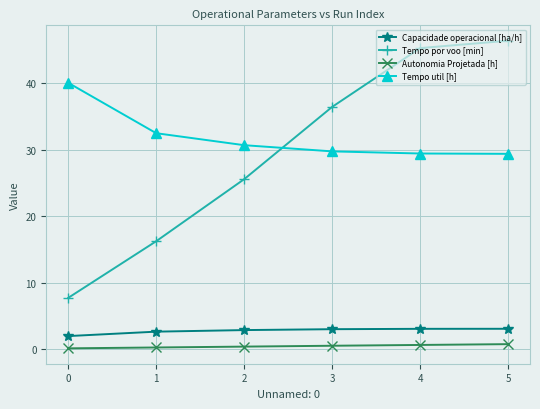

What is the sum of all Tempo por voo [min] values?

177.5